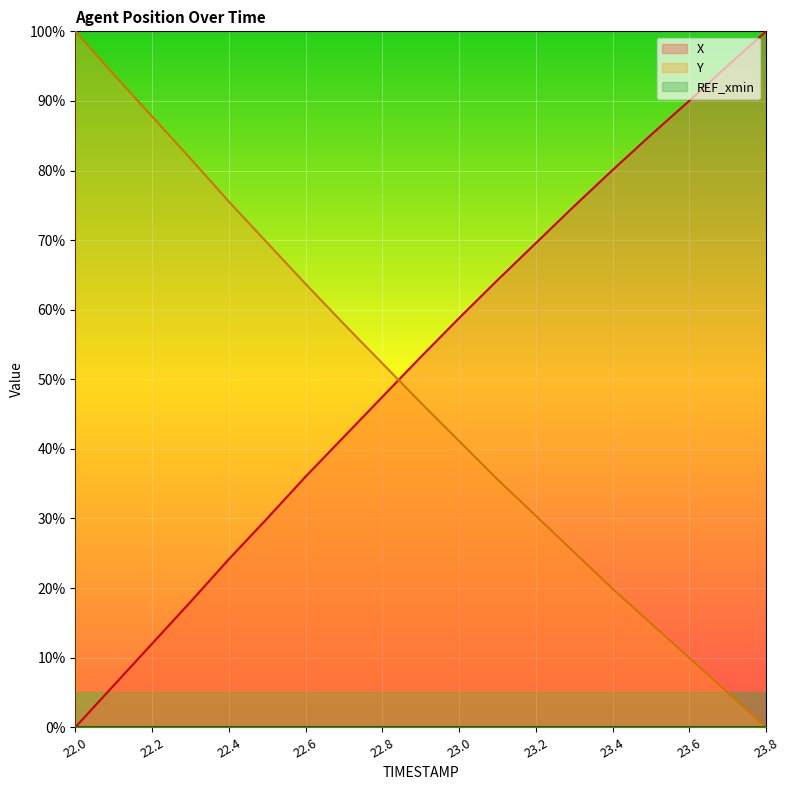

After their last crossing, which series has the higher values: X or Y?

X